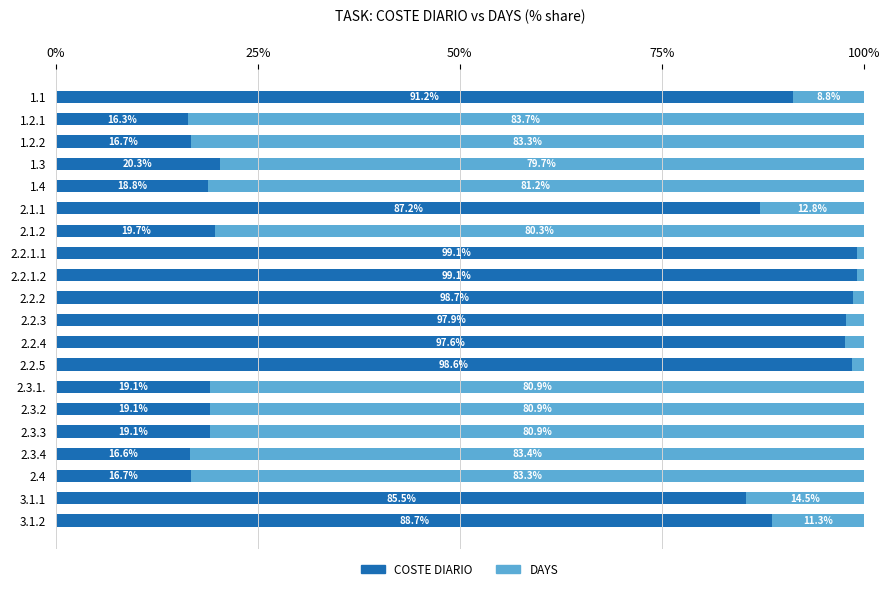

What is the total value across all series at 1.2.1?

100.0